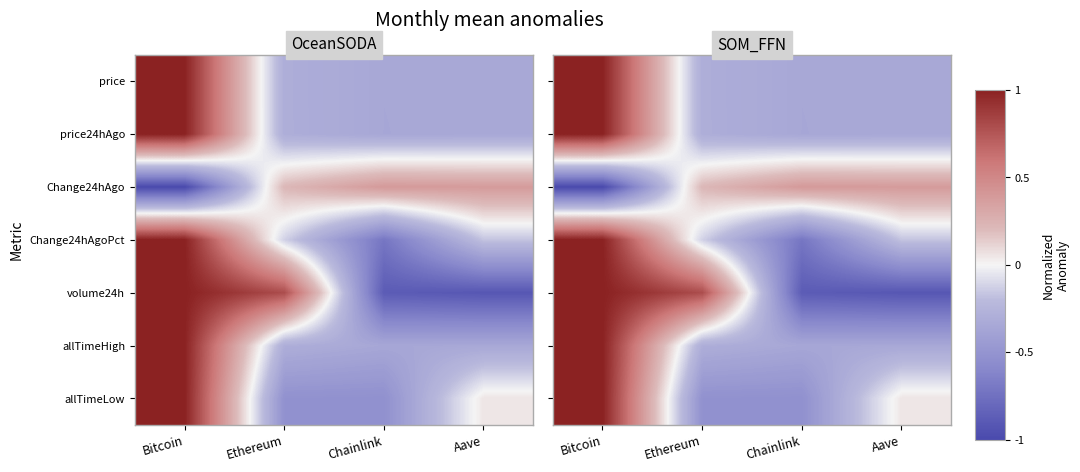

Where is Change24hAgoPct nearest to the value 0?

Ethereum